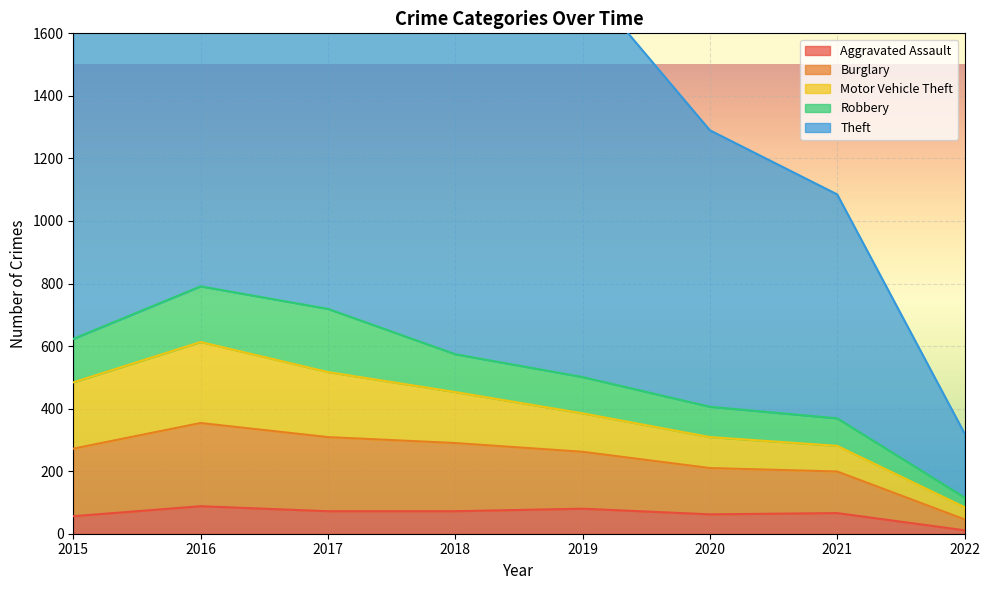

What is the value of the Aggravated Assault point at the 5th from the left?

80